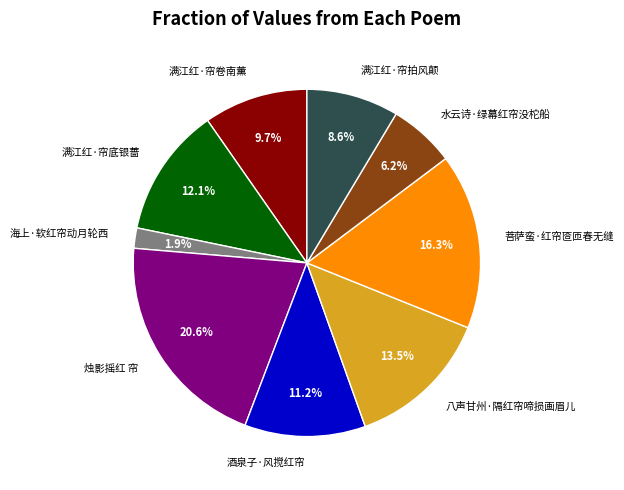

To the nearest percent, what is the combined percentage of 海上·软红帘动月轮西 and 酒泉子·风搅红帘?

13%